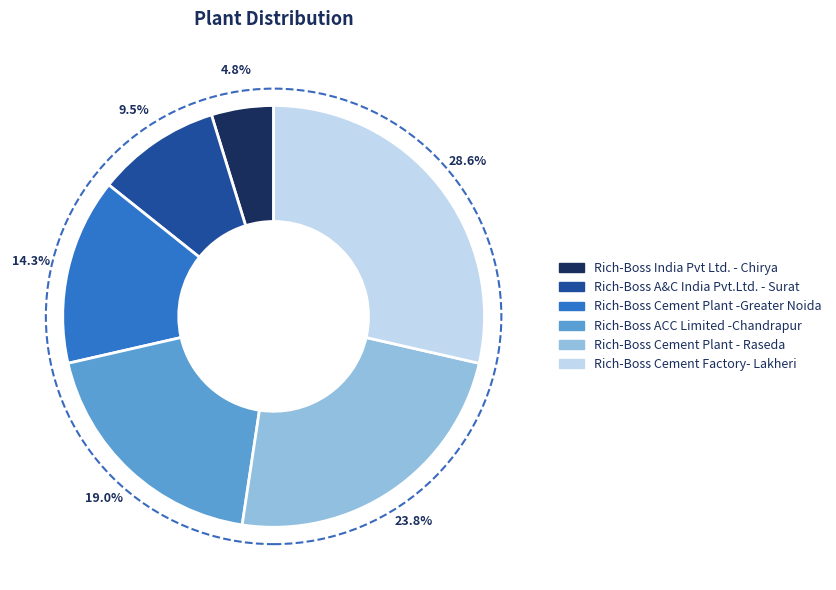

What is the smallest slice in the pie chart?

Rich-Boss India Pvt Ltd. - Chirya